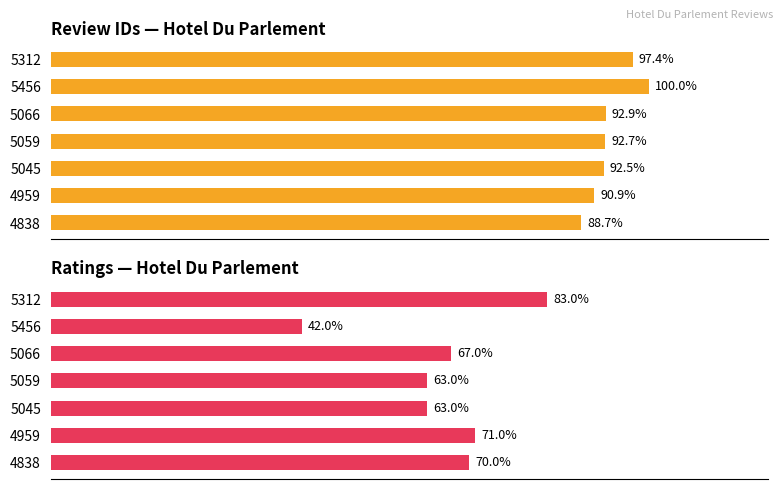

Is the value of Rating (% of 10) at 4959 greater than the value of Review ID (% of max) at 5312?

No